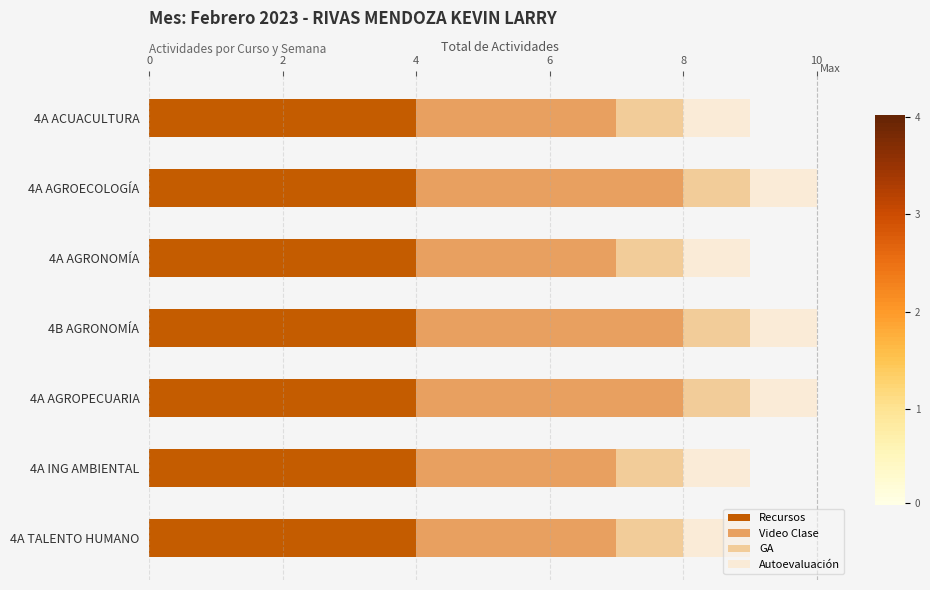

What is the highest value of the Recursos series?

4